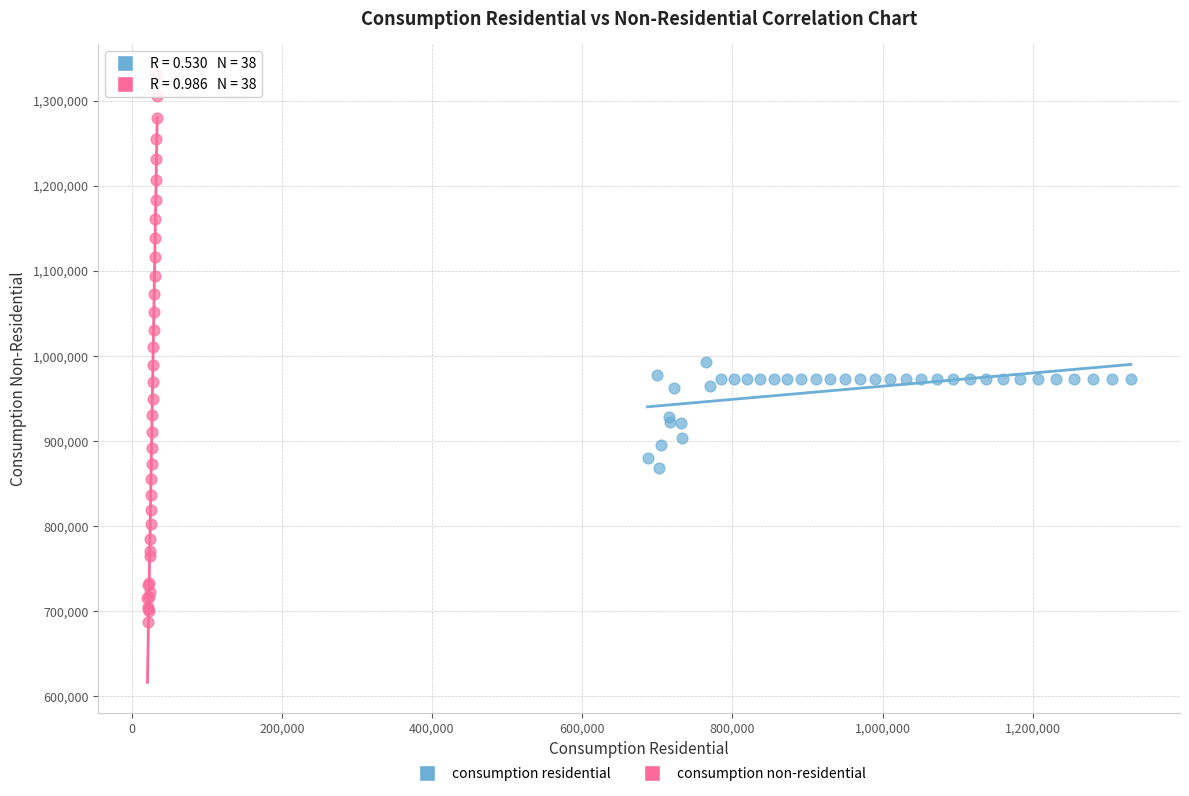

Which series has the largest Y range (max minus min)?

consumption non-residential